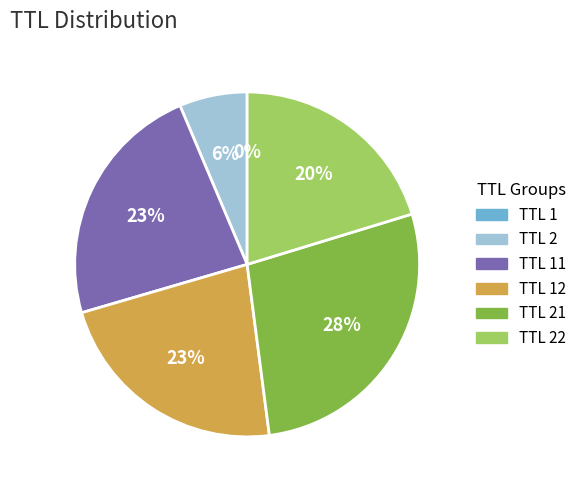

Does any single category account for the majority?

No